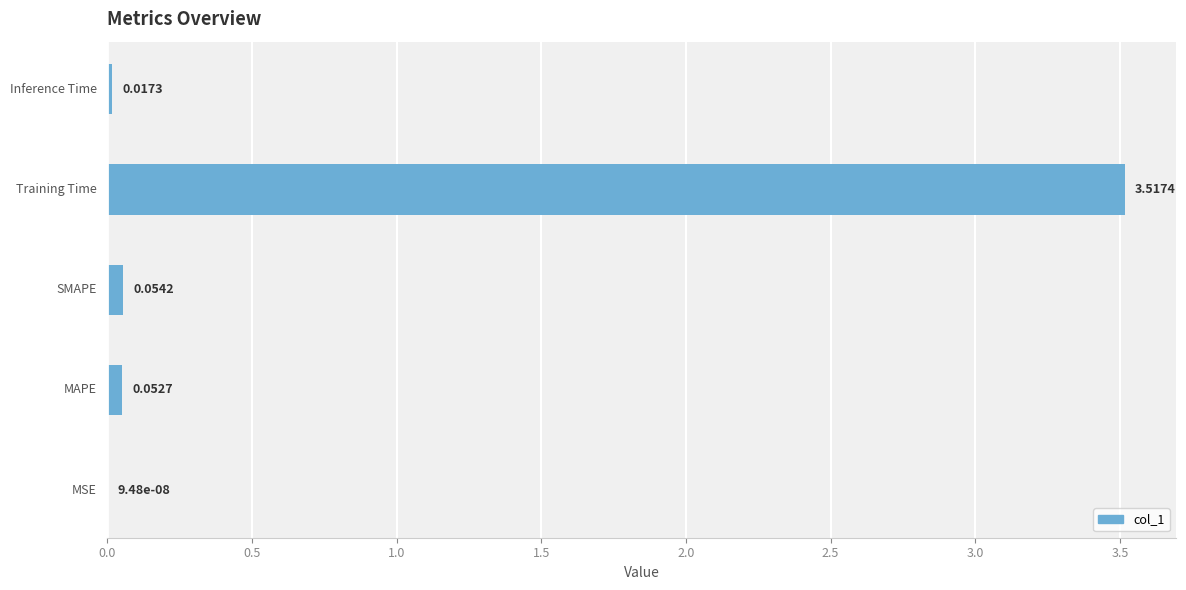

What is the sum of all values?

3.6